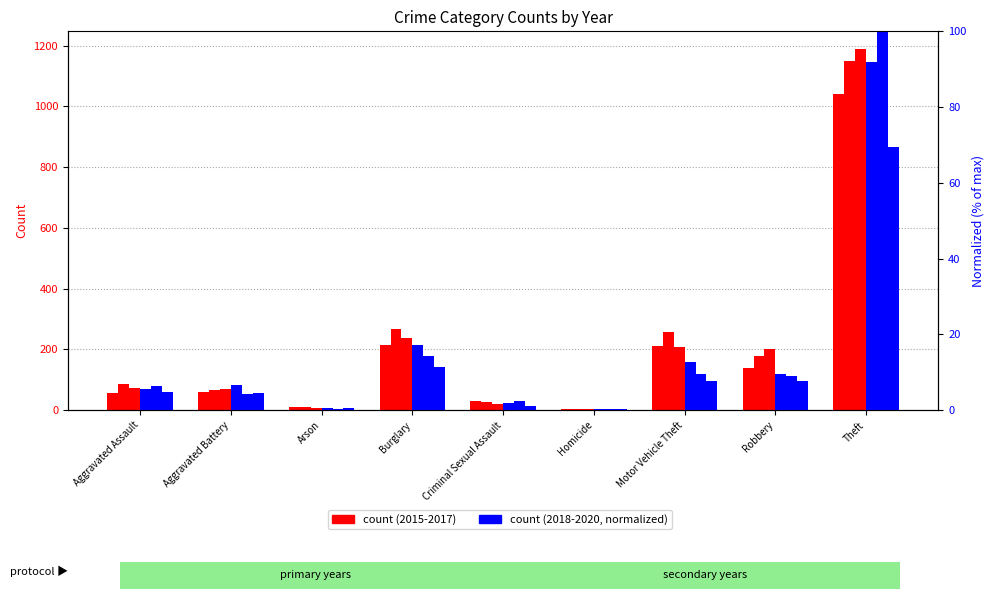

At which category is the sum across all series the highest?

Theft